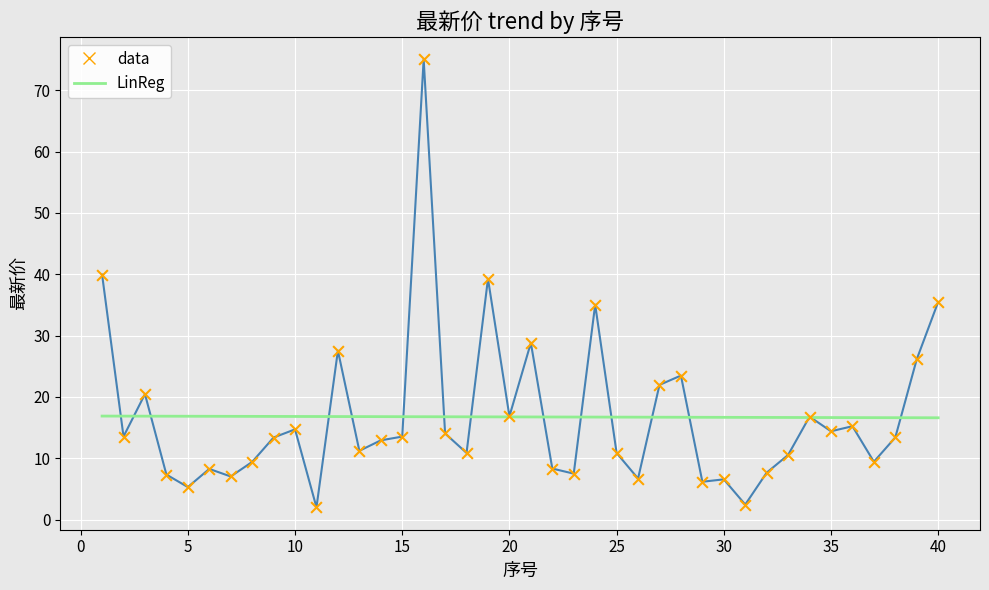

What are all the series names shown in the legend?

data, LinReg